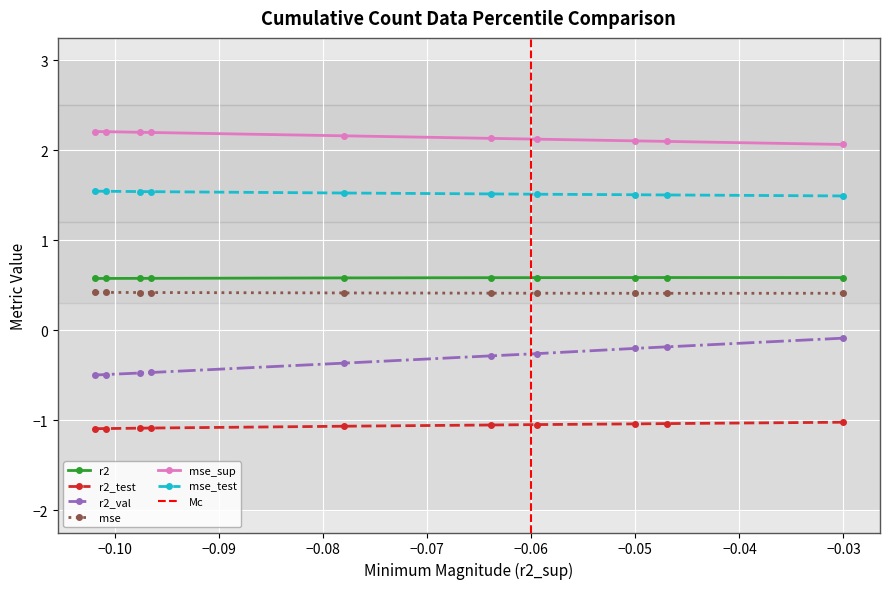

Which series has the largest total across all categories?

mse_sup